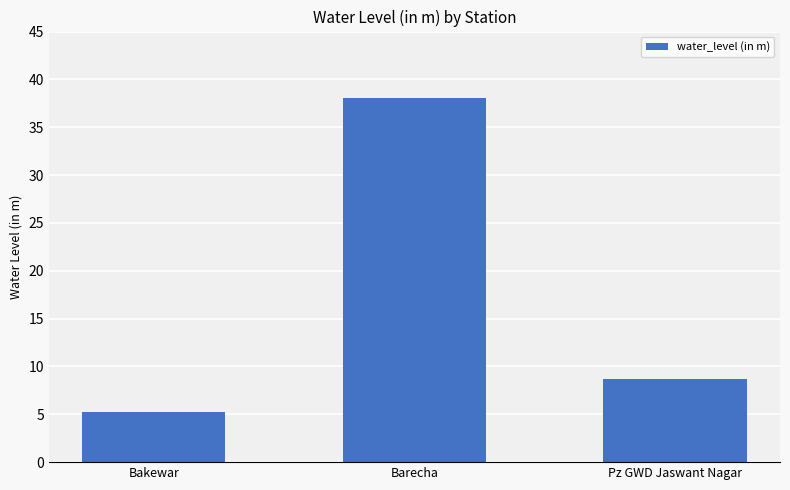

Are the bars grouped side by side (vs. stacked)?

No